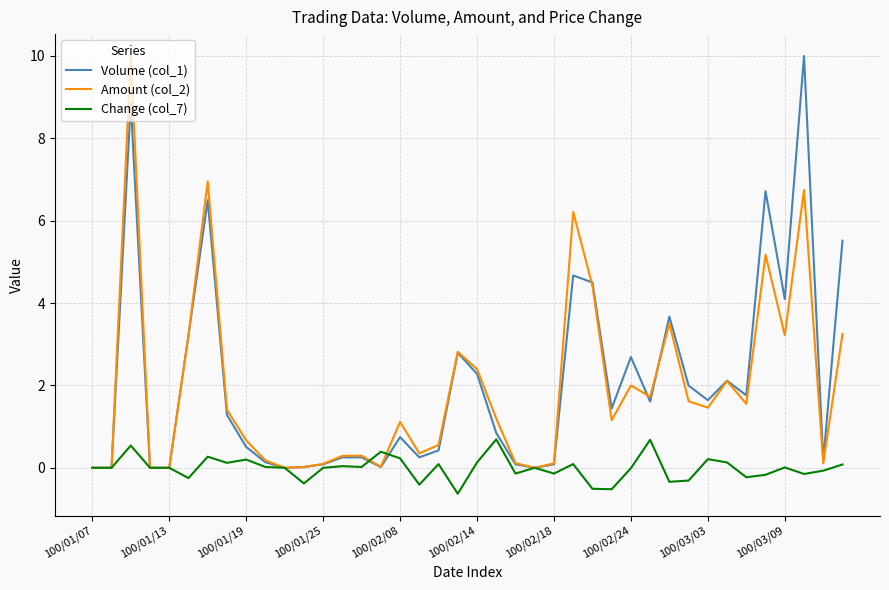

What is the smallest value displayed?

-0.6